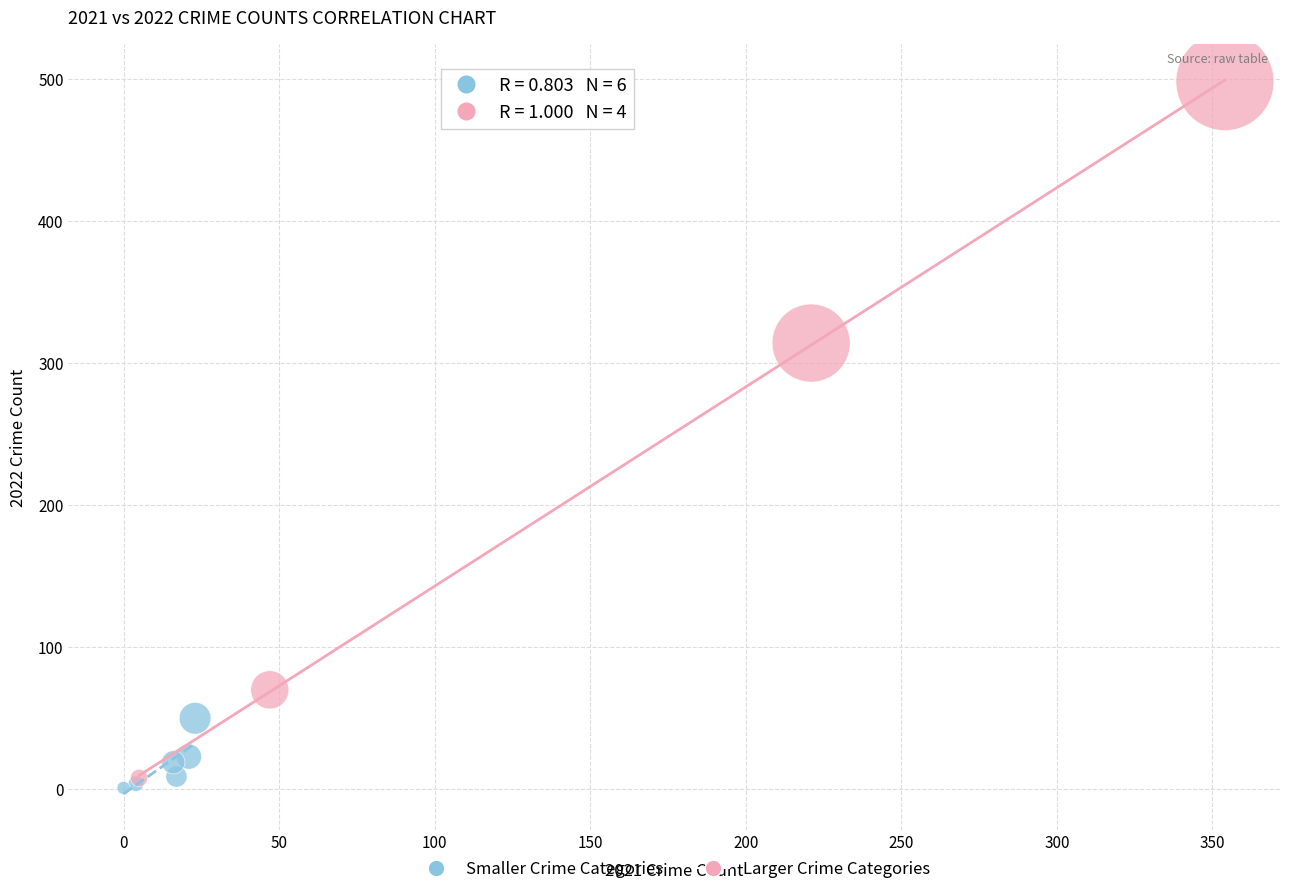

Which series contains the highest Y value?

Larger Crime Categories